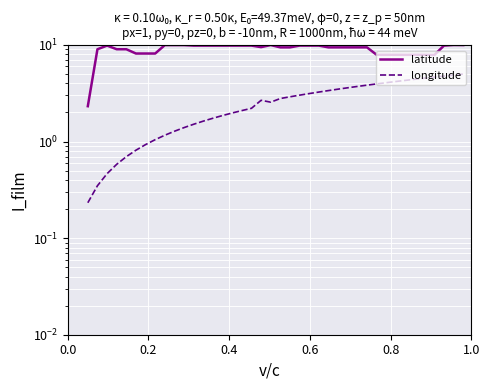

Reading left to right, extract all data points from this chart.

latitude: 2.3	9.0	9.9	9.0	9.0	8.2	8.2	8.2	10.0	10.0	10.0	9.9	9.9	9.9	9.9	9.9	9.9	9.9	9.5	10.0	9.4	9.4	9.9	9.9	9.9	9.4	9.4	9.4	9.4	9.4	7.9	7.9	7.9	7.9	7.9	7.9	7.9	9.9	10.0	10.0
longitude: 0.2	0.3	0.5	0.6	0.7	0.8	0.9	1.0	1.2	1.3	1.4	1.5	1.6	1.7	1.9	2.0	2.1	2.2	2.7	2.6	2.8	2.9	3.0	3.1	3.3	3.4	3.5	3.6	3.7	3.8	4.0	4.1	4.2	4.3	4.4	4.5	4.7	4.8	4.9	5.0